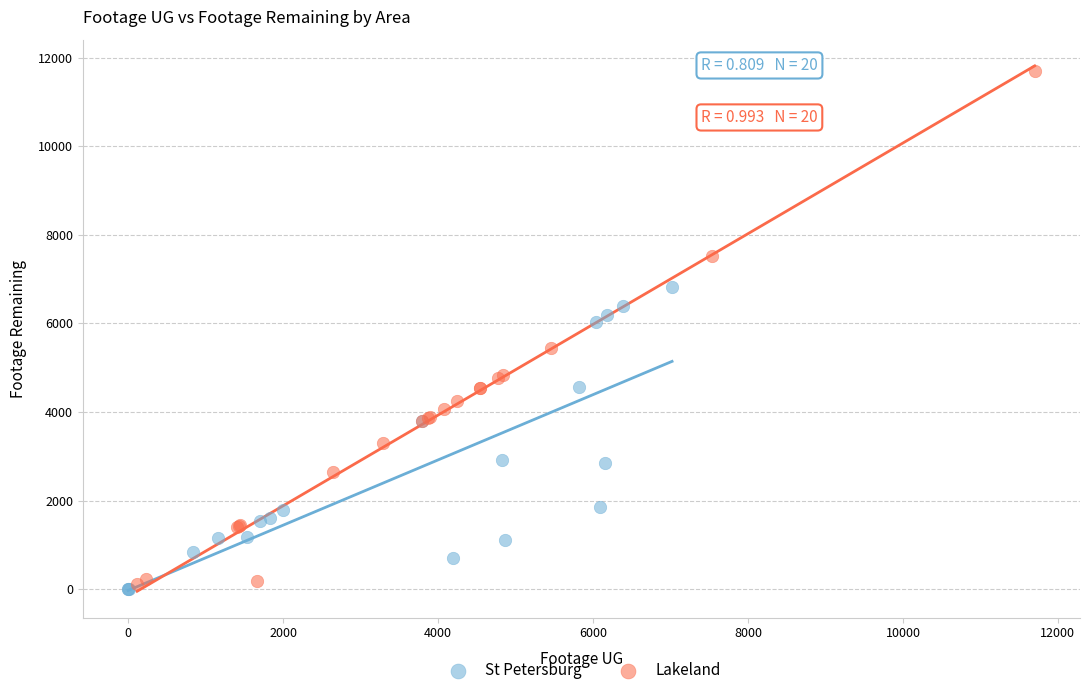

What are all the series names shown in the legend?

St Petersburg, Lakeland